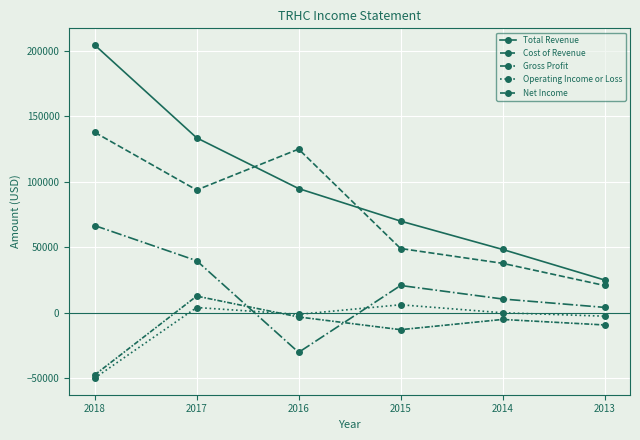

The value of Total Revenue at 2015 is 70000. True or false?

True